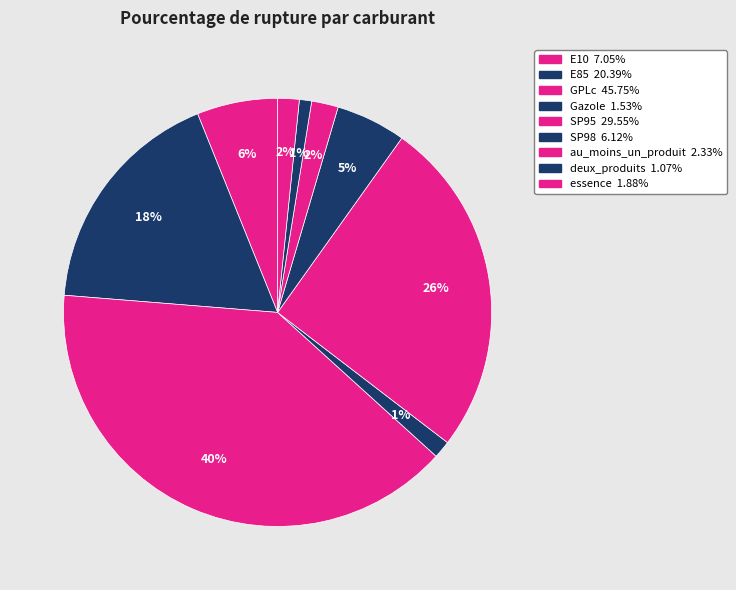

To the nearest percent, what is the difference between the au_moins_un_produit and E10 slice percentages?

4%